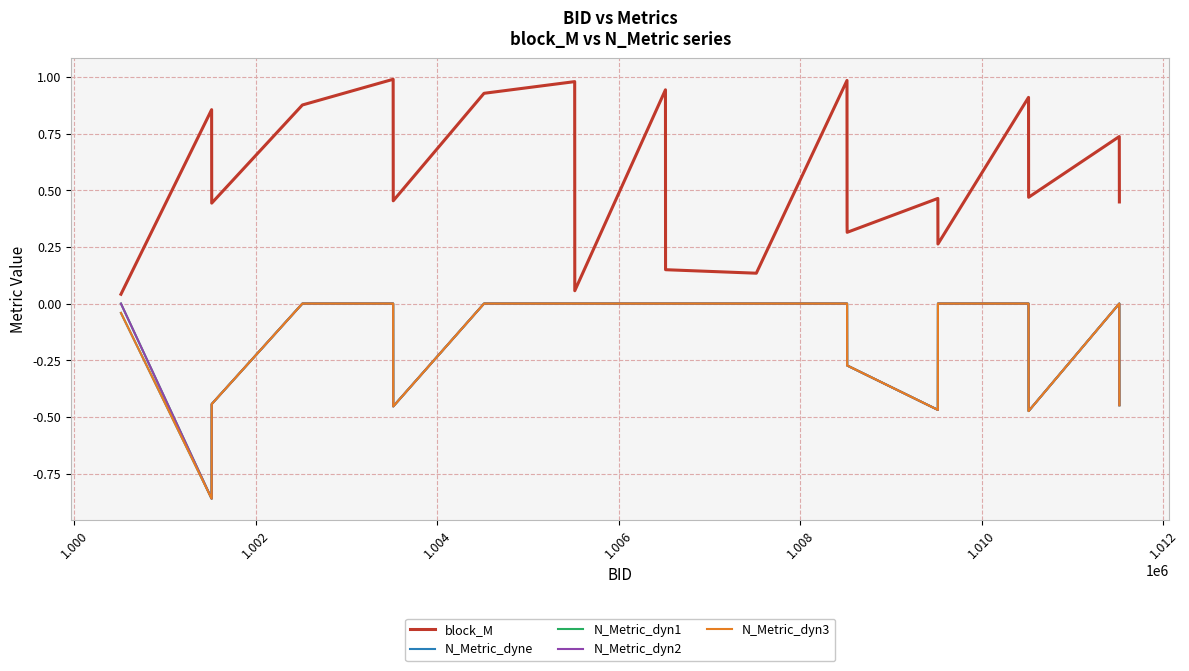

Does the chart have visible grid lines?

Yes